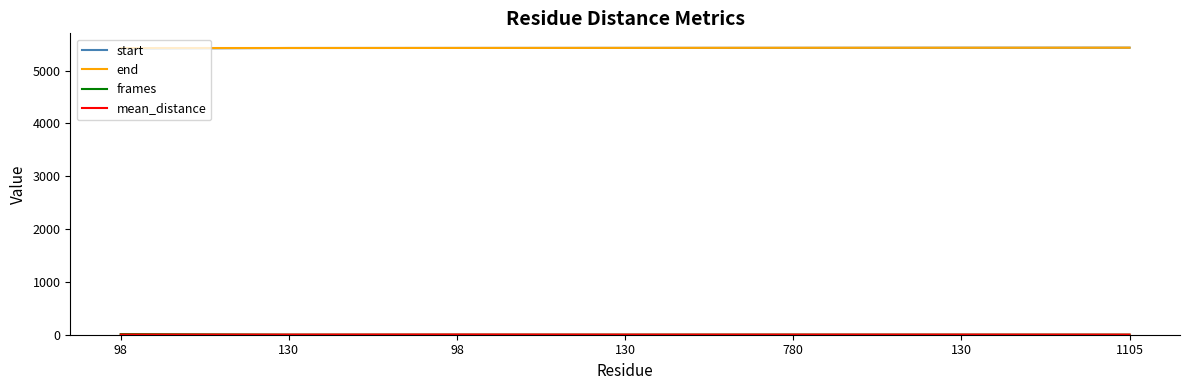

Rank the series by their maximum value, from lowest to highest.

mean_distance, frames, start, end